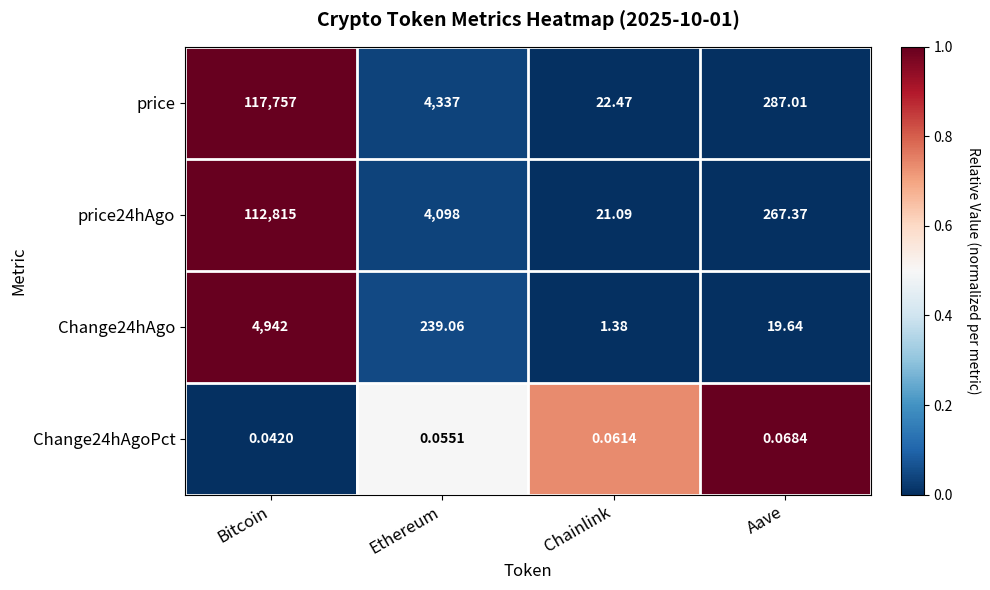

Which category has the lowest value in the price24hAgo series?

Chainlink